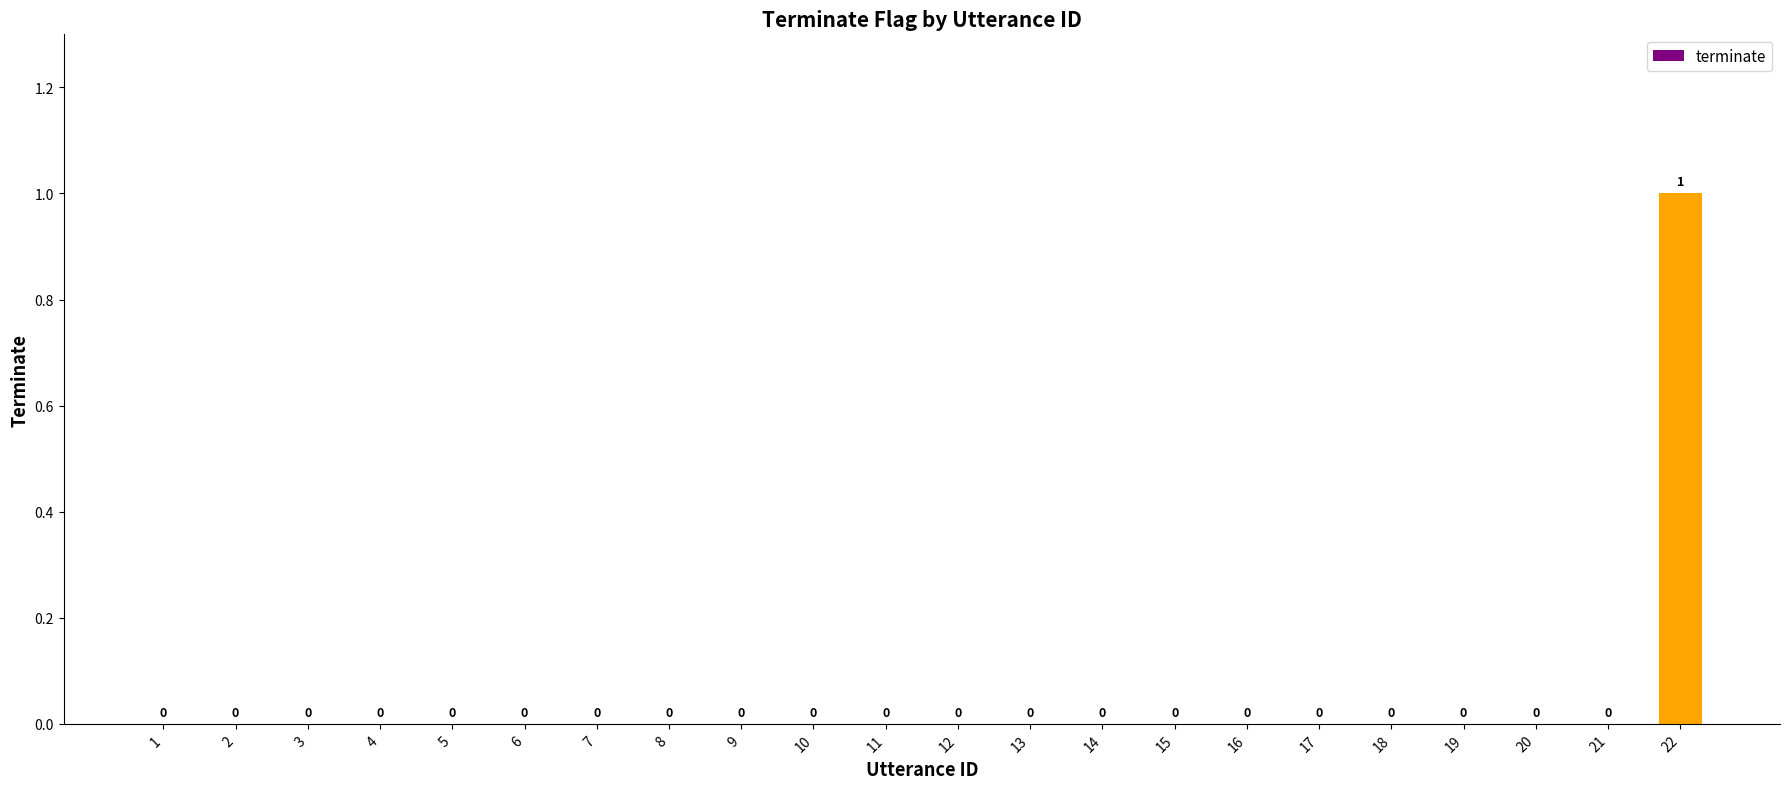

Reading left to right, transcribe all the data shown in this chart.

1=0	2=0	3=0	4=0	5=0	6=0	7=0	8=0	9=0	10=0	11=0	12=0	13=0	14=0	15=0	16=0	17=0	18=0	19=0	20=0	21=0	22=1